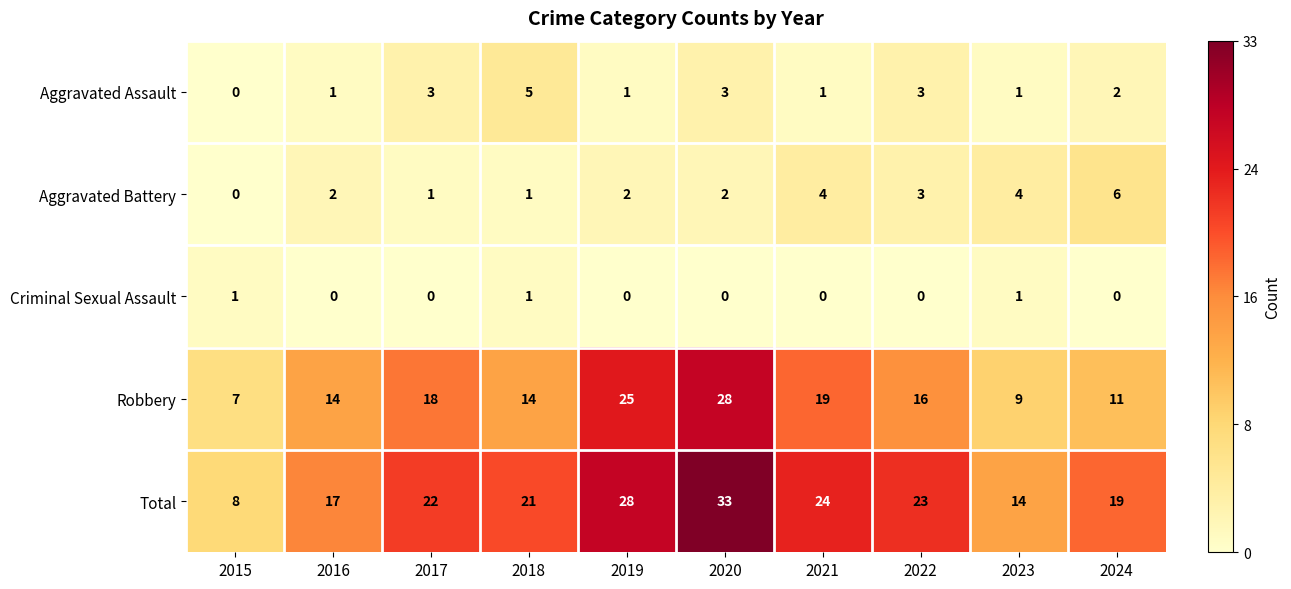

Where is Aggravated Battery nearest to the value 3?

2022